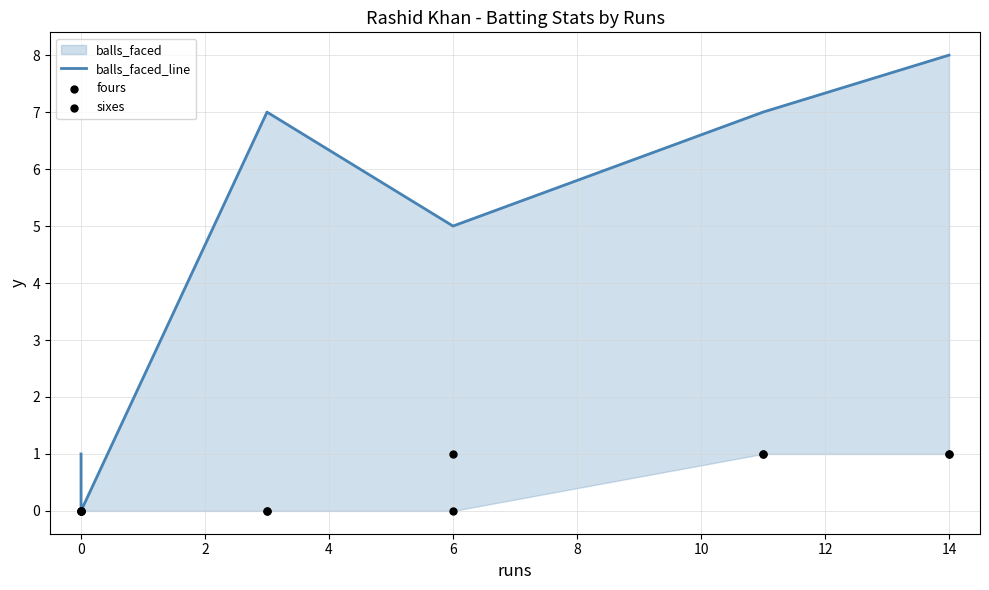

At how many categories does at least one series exceed 3?

4